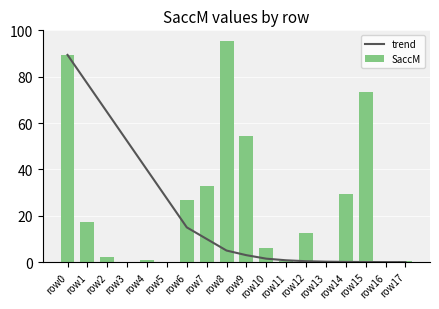

How many distinct data groups are displayed?

2